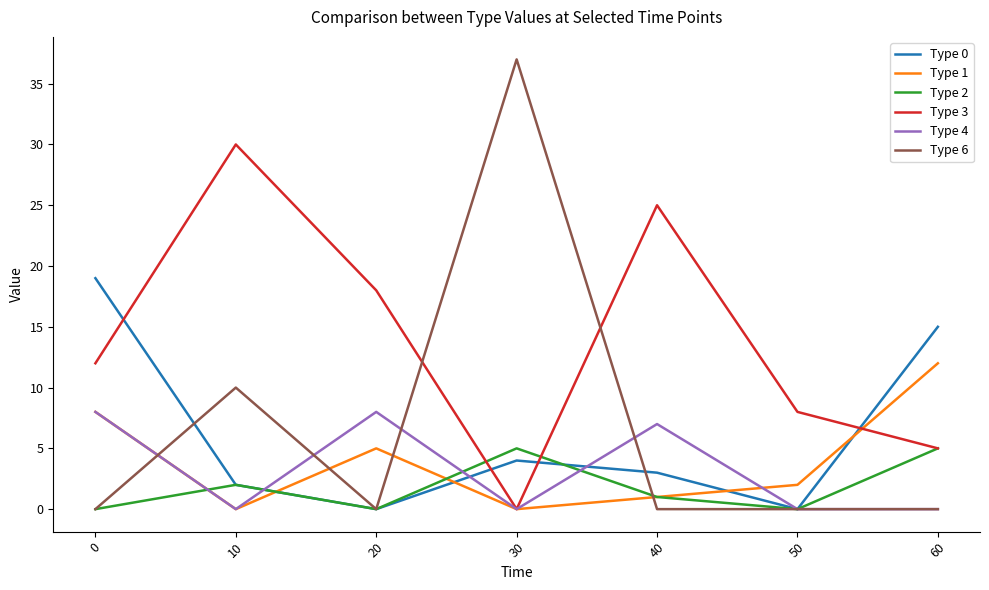

List the series in order of their peak value, lowest first.

Type 2, Type 4, Type 1, Type 0, Type 3, Type 6